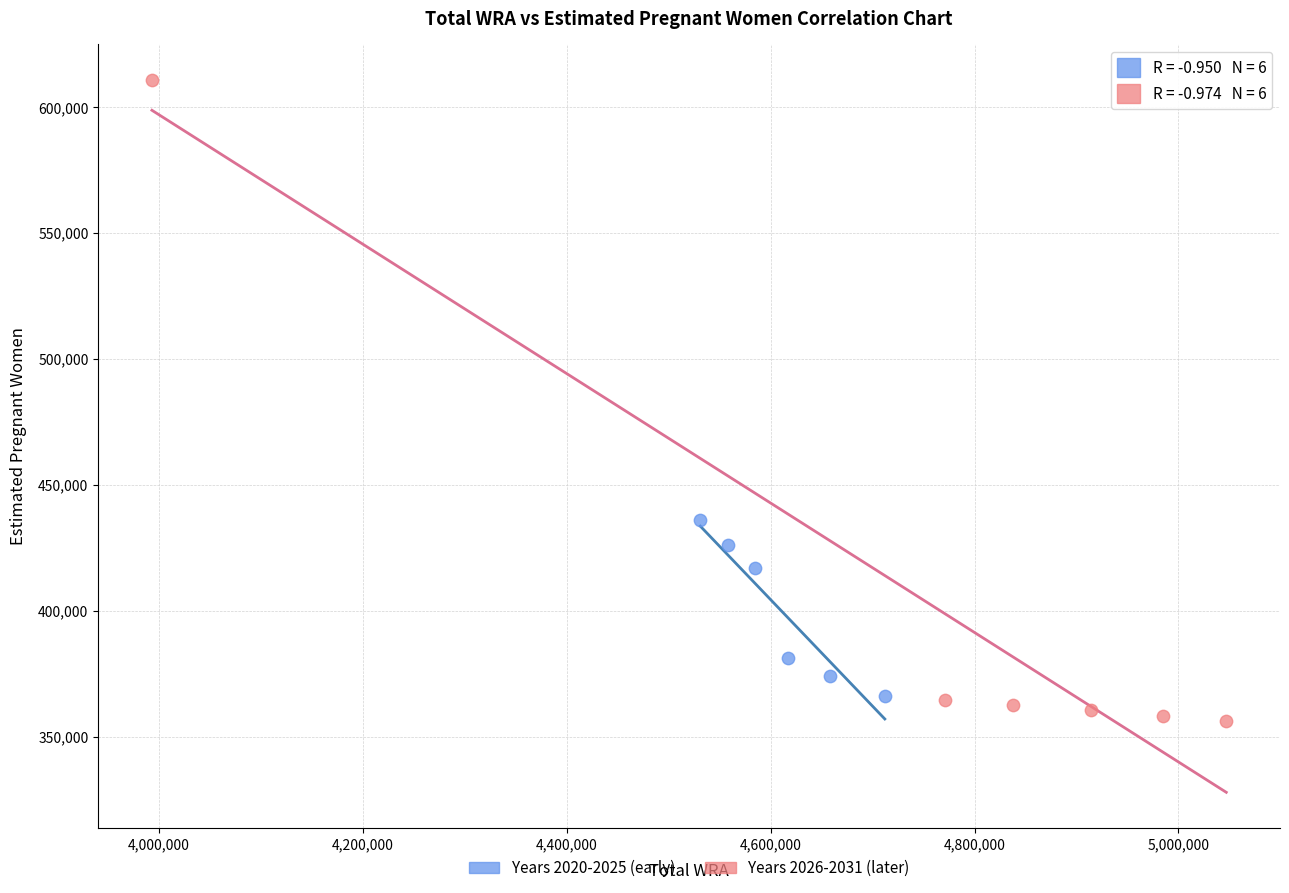

Which series reaches the maximum Y coordinate?

Years 2026-2031 (later)